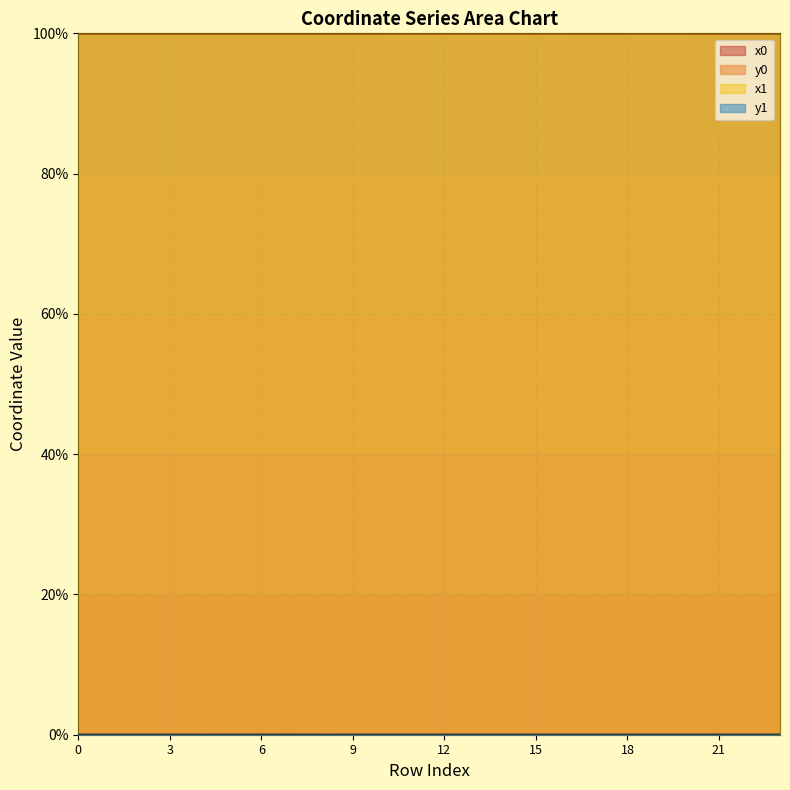

Which series has the widest spread of values?

x0